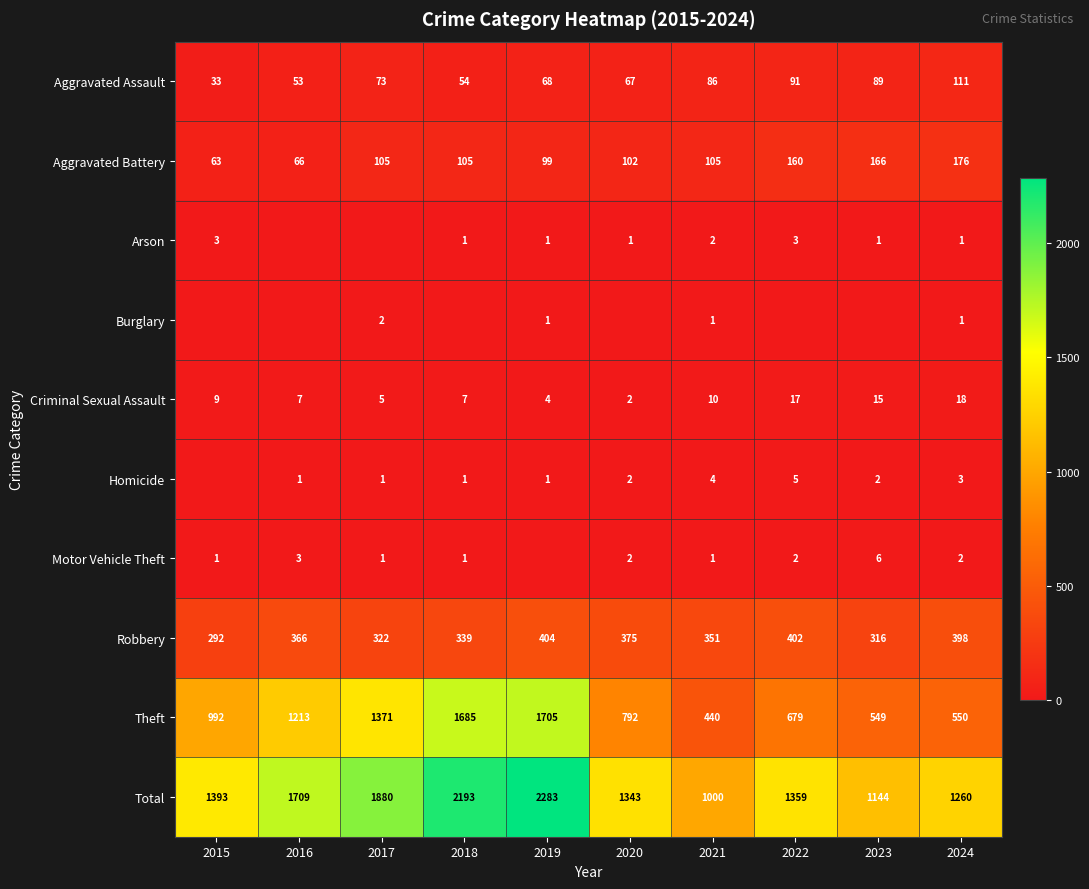

Is the value of Aggravated Assault at 2023 greater than the value of Robbery at 2018?

No